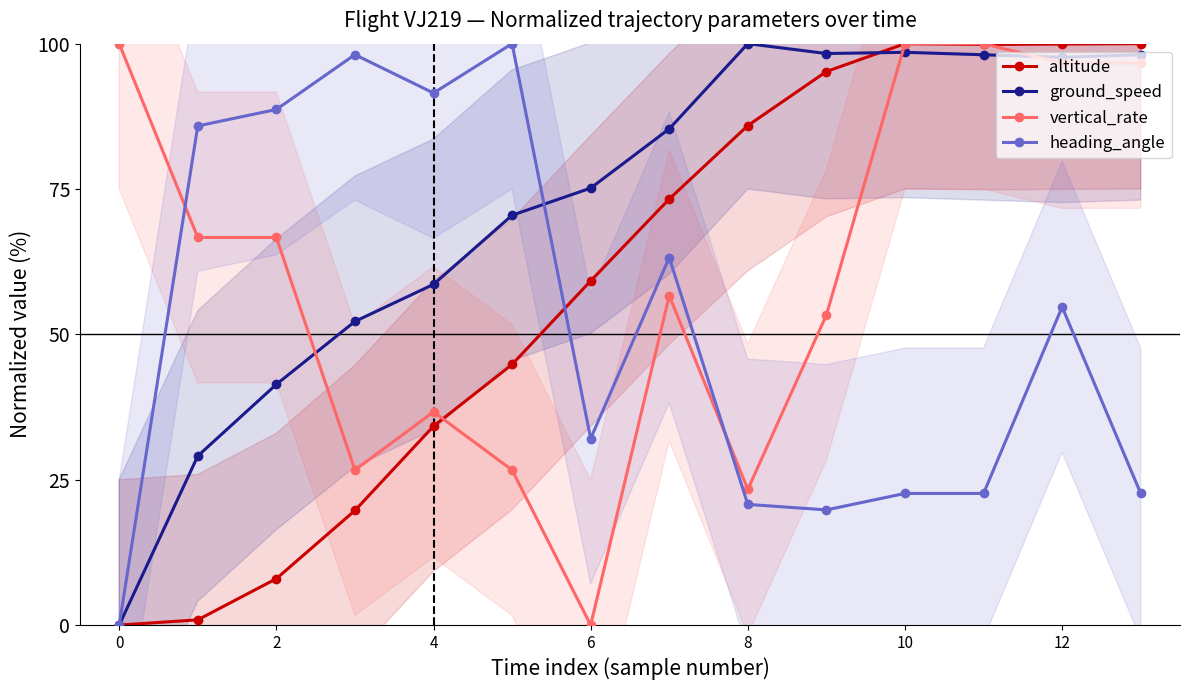

True or false: heading_angle has a value of 54.7 at 12.

True